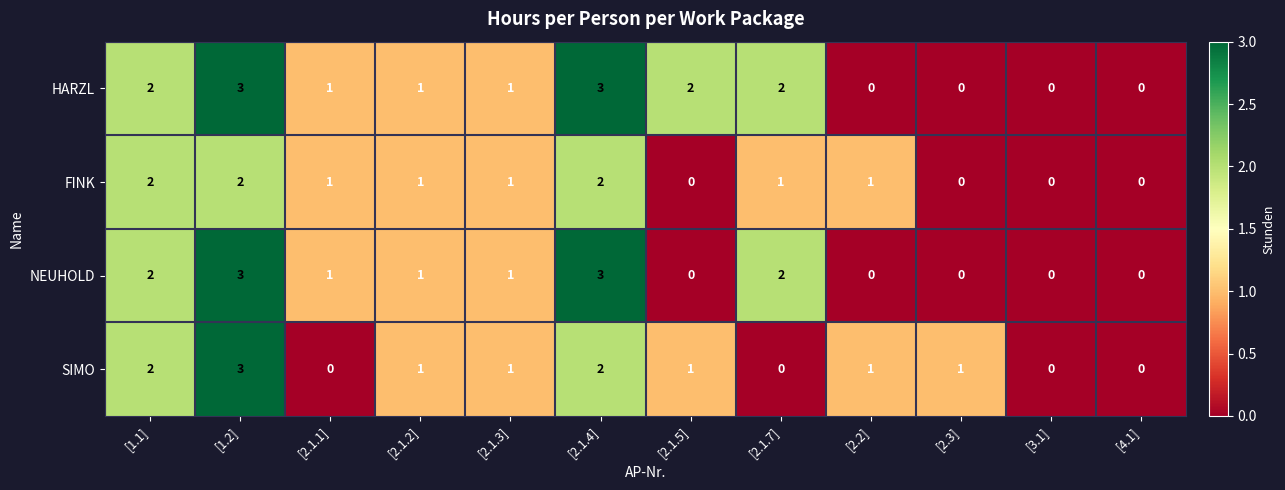

How many NEUHOLD values are between 0 and 2?

10